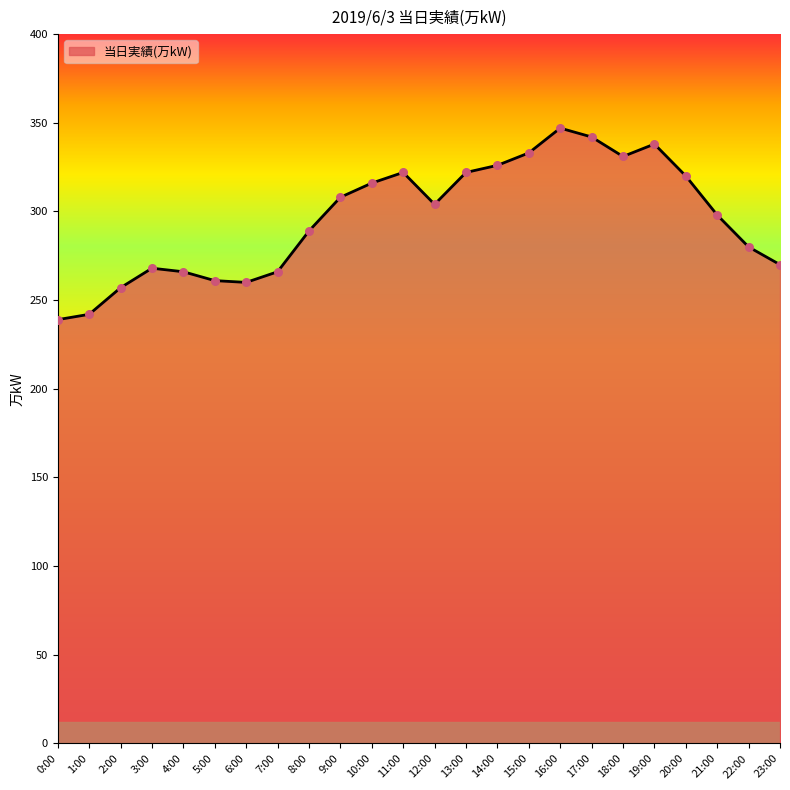

Approximately how many times larger is the value at 3:00 compared to 17:00?

0.8